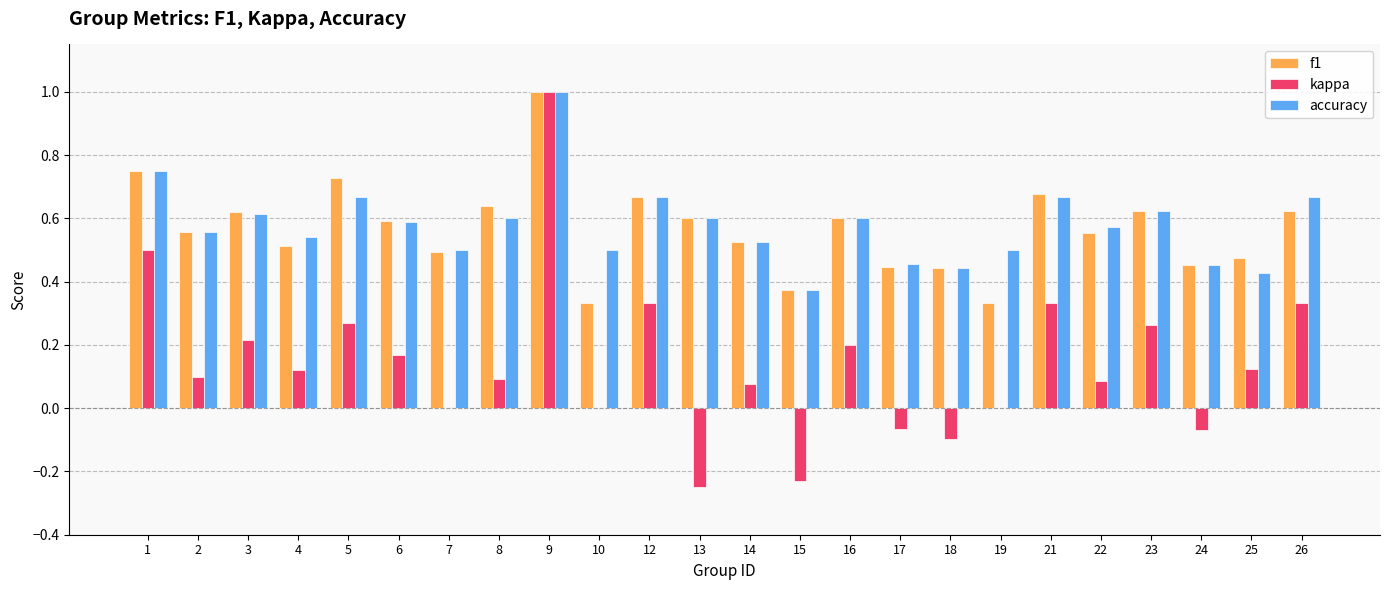

Is the value of accuracy at 26 greater than the value of kappa at 12?

Yes